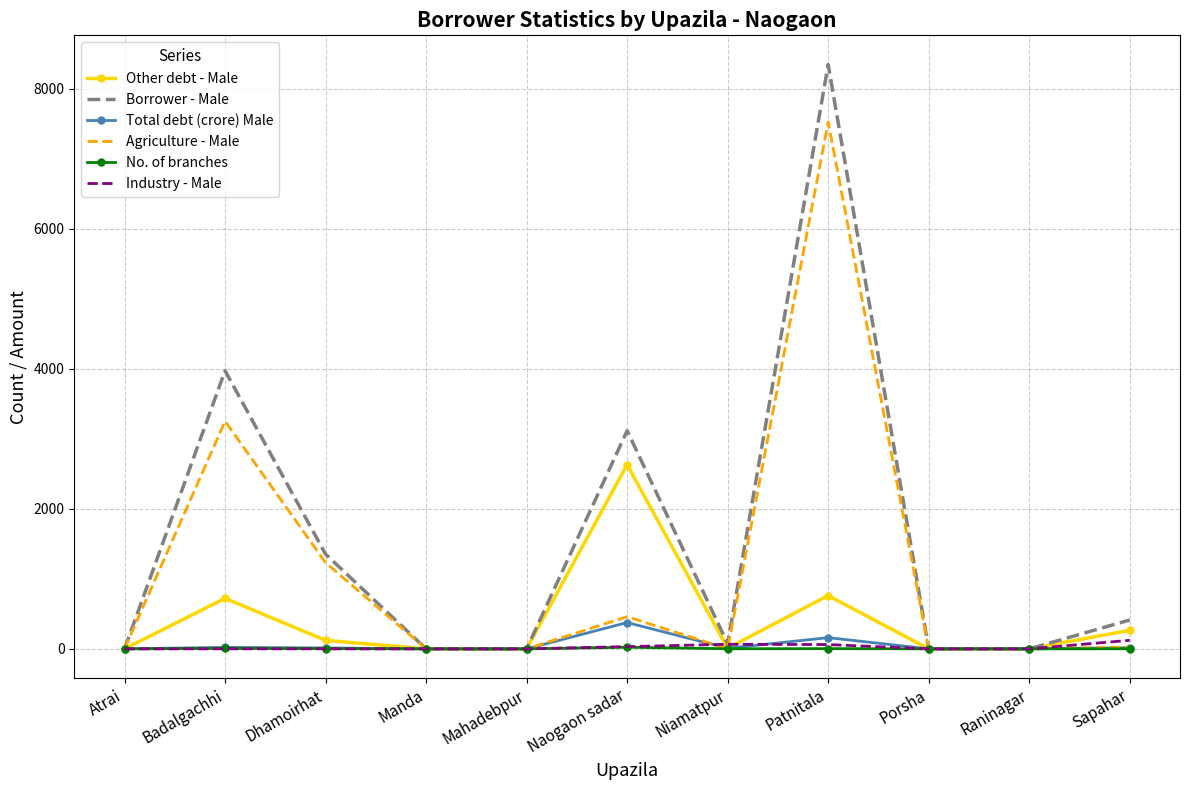

Which series has the largest range (max minus min)?

Borrower - Male